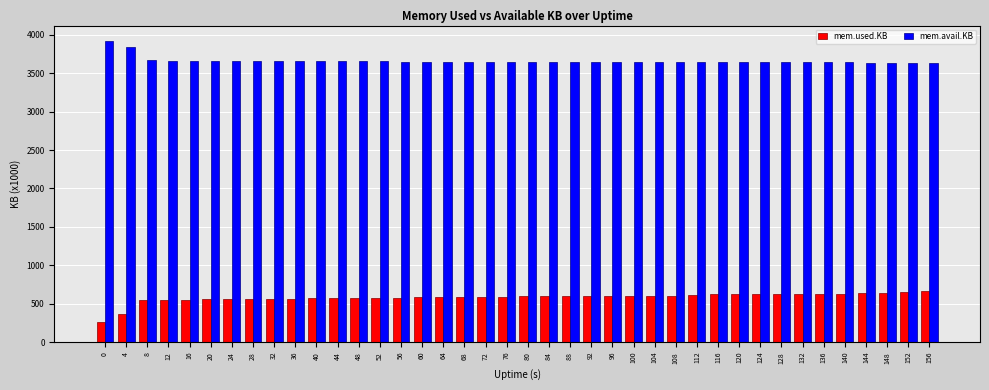

What is the sum of the mem.avail.KB values at 148 and 84?

7288.6